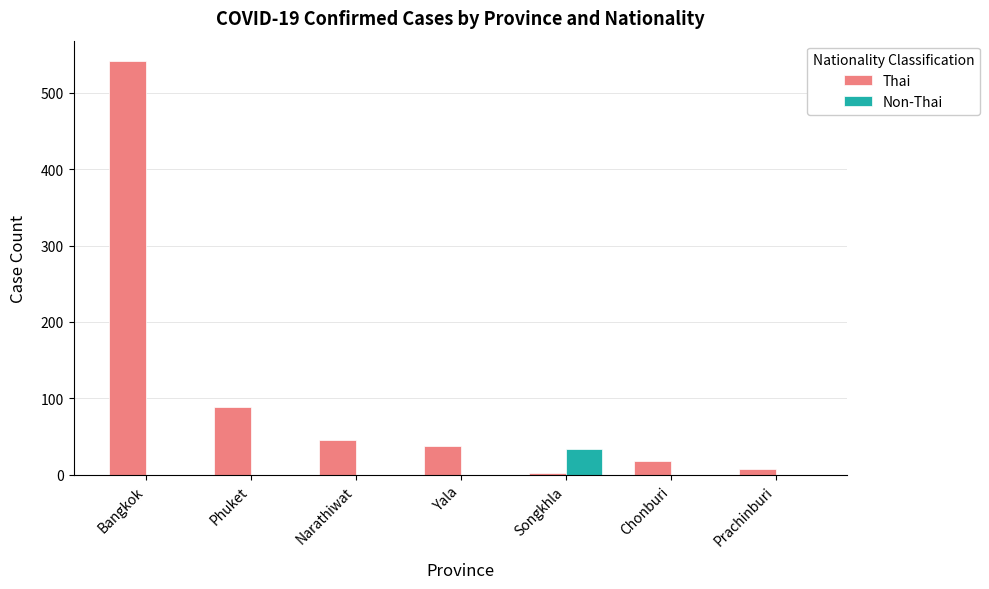

Is the value of Non-Thai at Narathiwat greater than the value of Thai at Phuket?

No